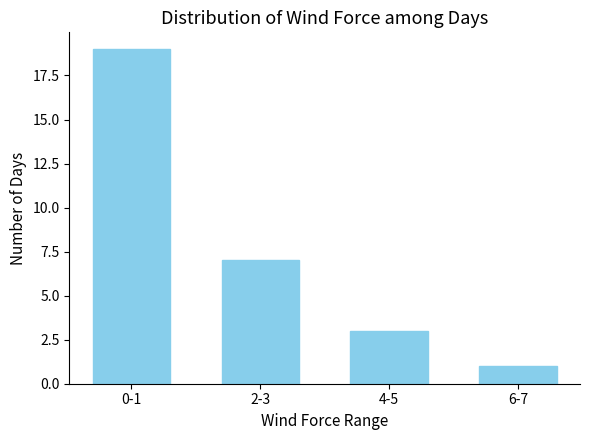

Reading left to right, transcribe all the data shown in this chart.

0-1=19	2-3=7	4-5=3	6-7=1